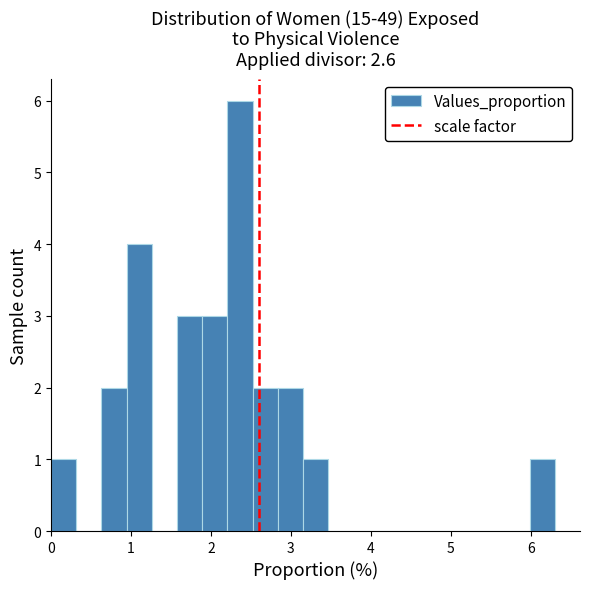

Read against the x-axis, roughly where is the centre of the tallest bar?

2.4